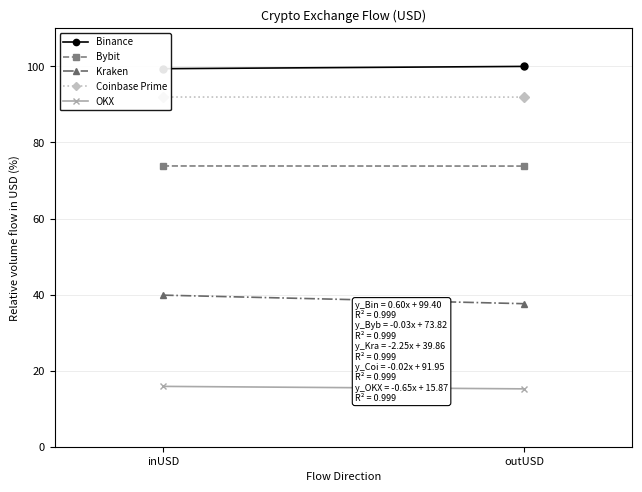

What is the difference between the Binance values at inUSD and outUSD?

0.6